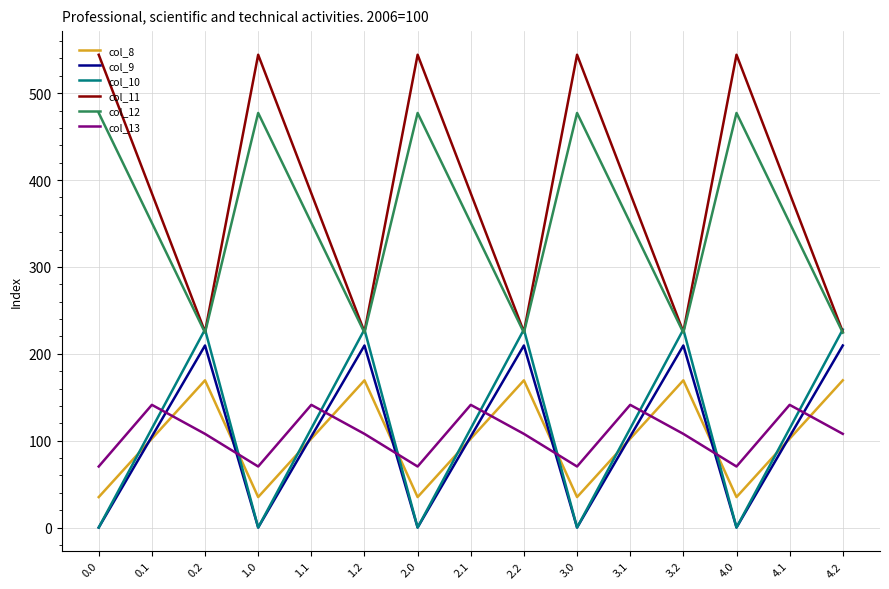

At which category does col_12 reach its first local peak?

1.0